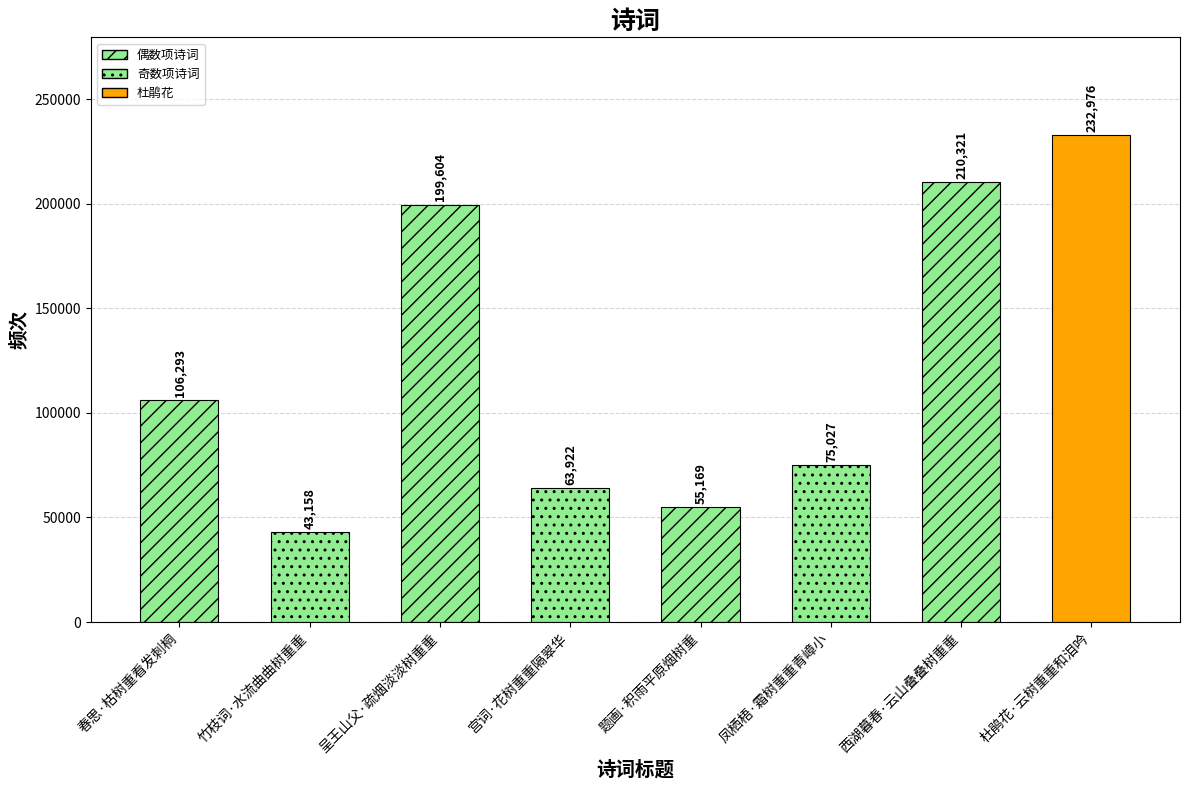

What is the change in value from 春思·枯树重看发刺桐 to 凤栖梧·霜树重重青嶂小?

-31266